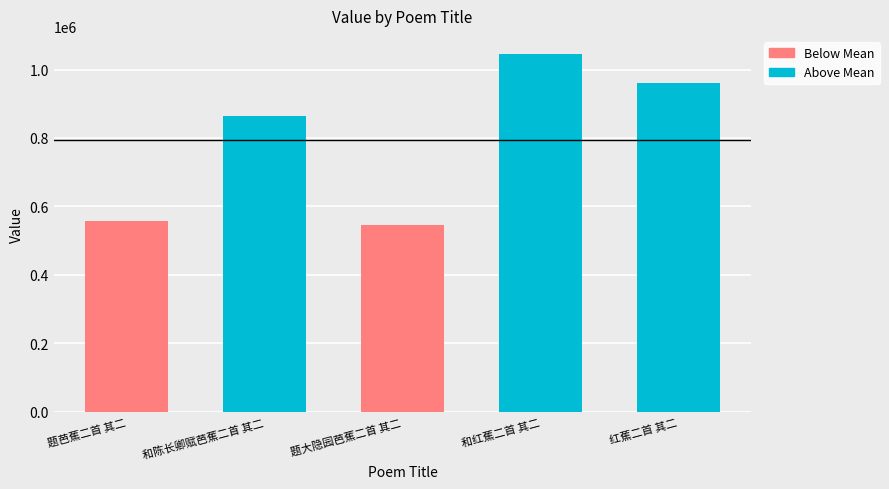

True or false: the data shows 862840 at 和陈长卿赋芭蕉二首 其二.

True